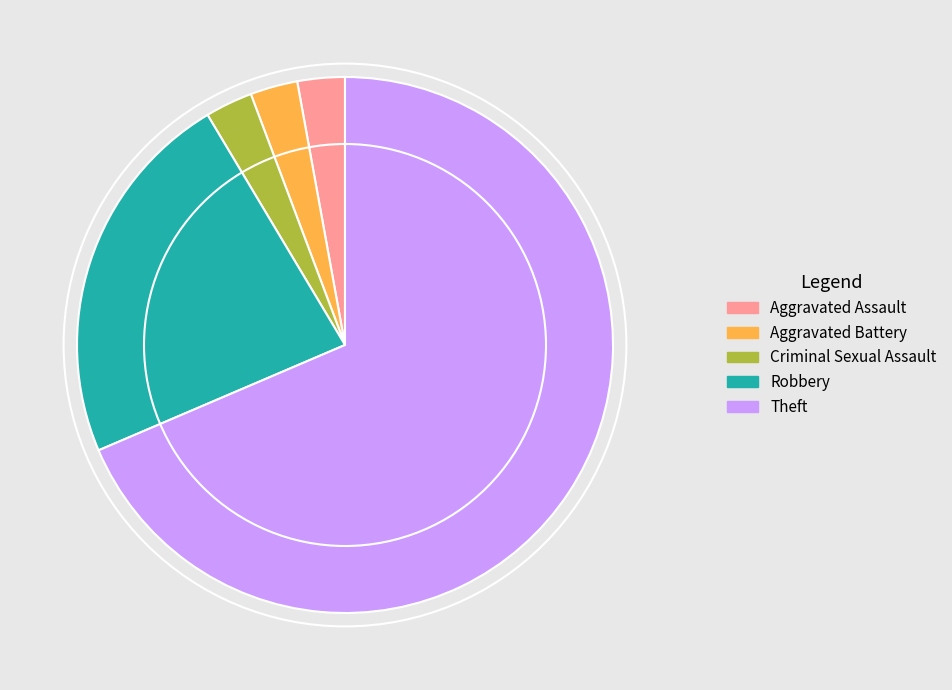

Which category has the biggest portion of the pie?

Theft